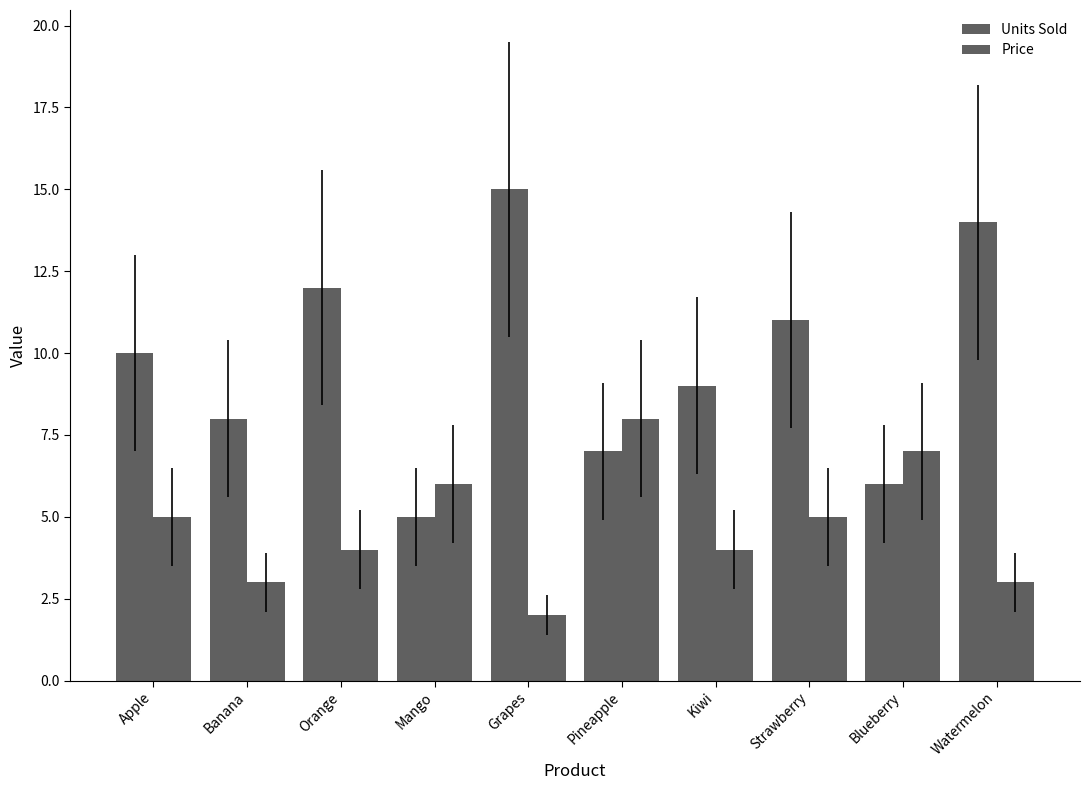

What value does the Price series have at Grapes?

2